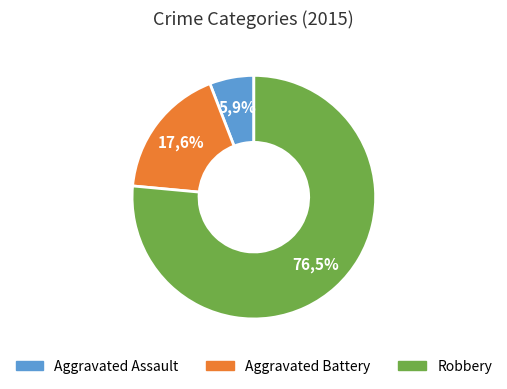

What is the total percentage of Robbery and Aggravated Assault?

82.4%